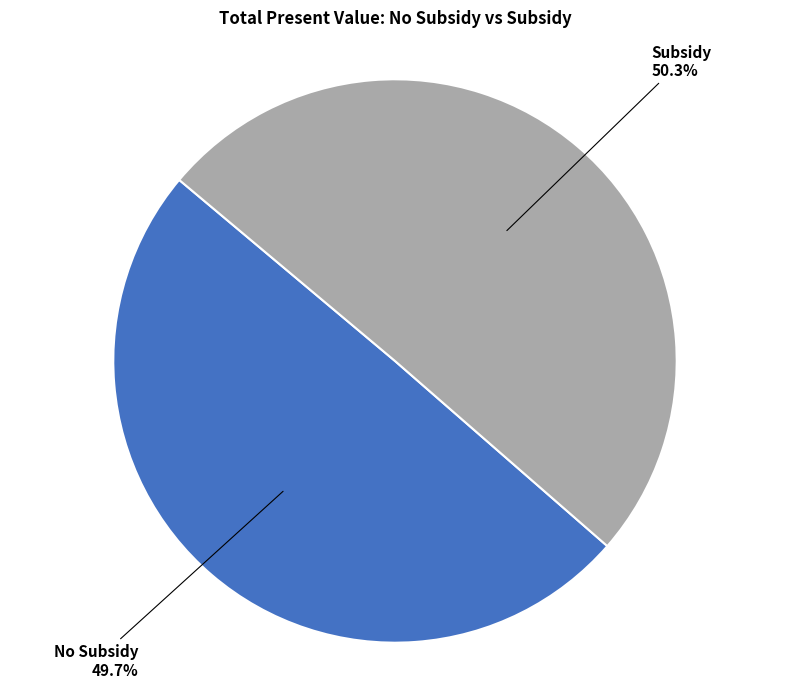

Is there any slice that represents more than half of the pie?

Yes